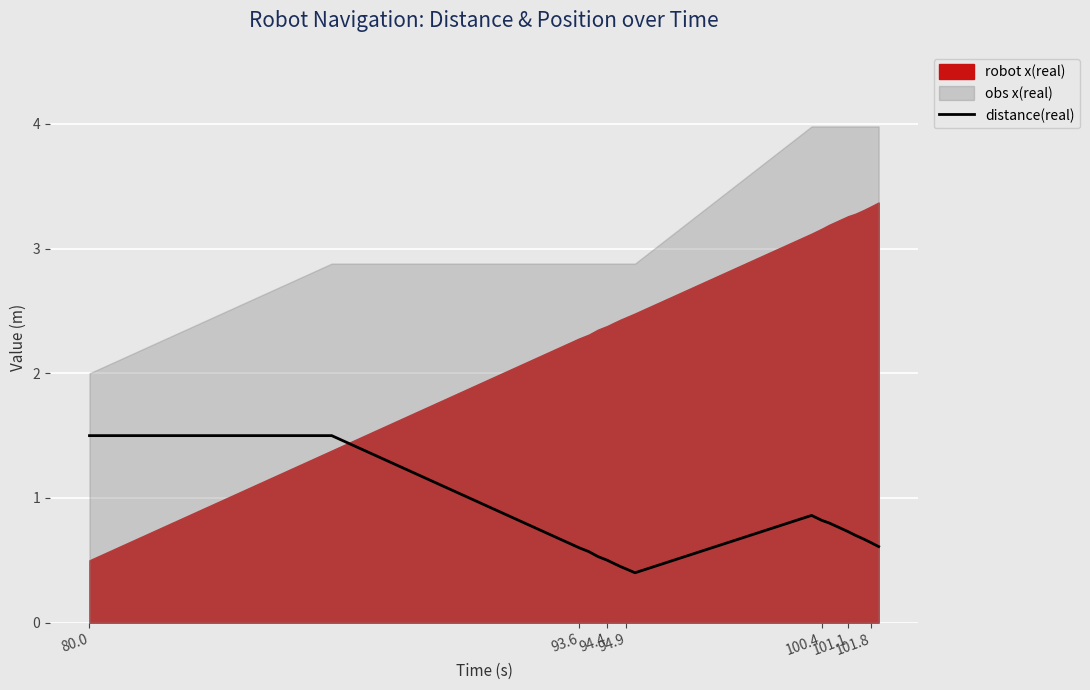

Does the chart display data point markers on the line(s)?

No